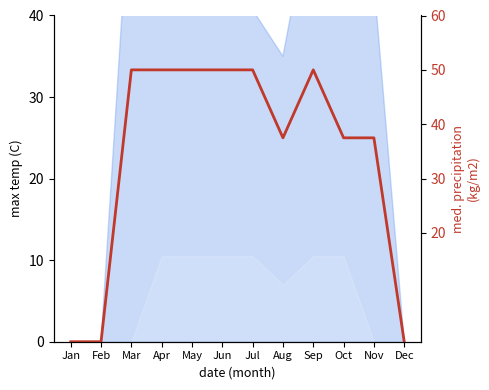

List the labels in order of value, smallest first.

Jan, Feb, Dec, Aug, Oct, Nov, Mar, Apr, May, Jun, Jul, Sep